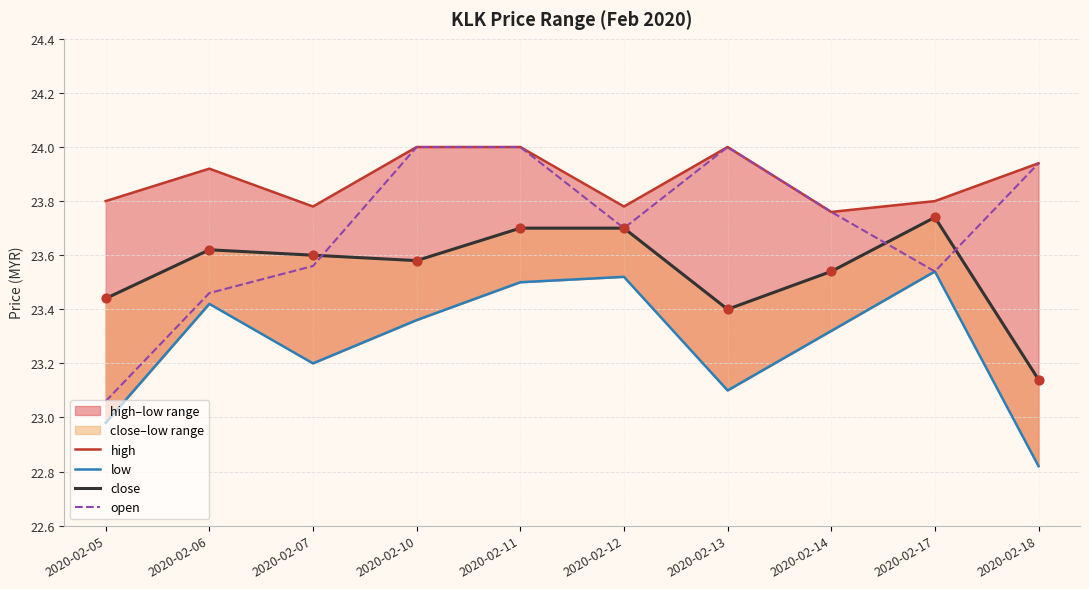

Which series contains the highest Y value?

high